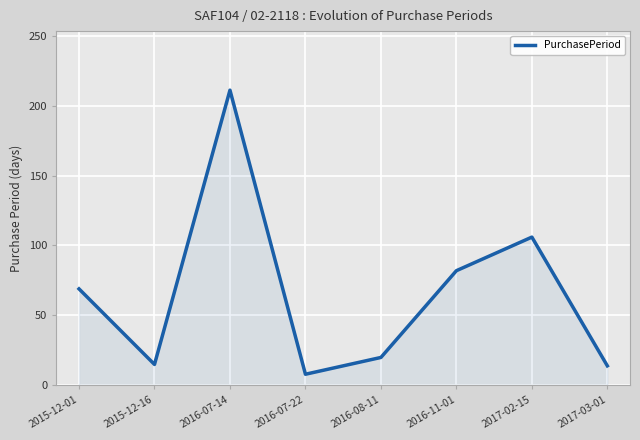

What is the approximate value at 2016-08-11?

20